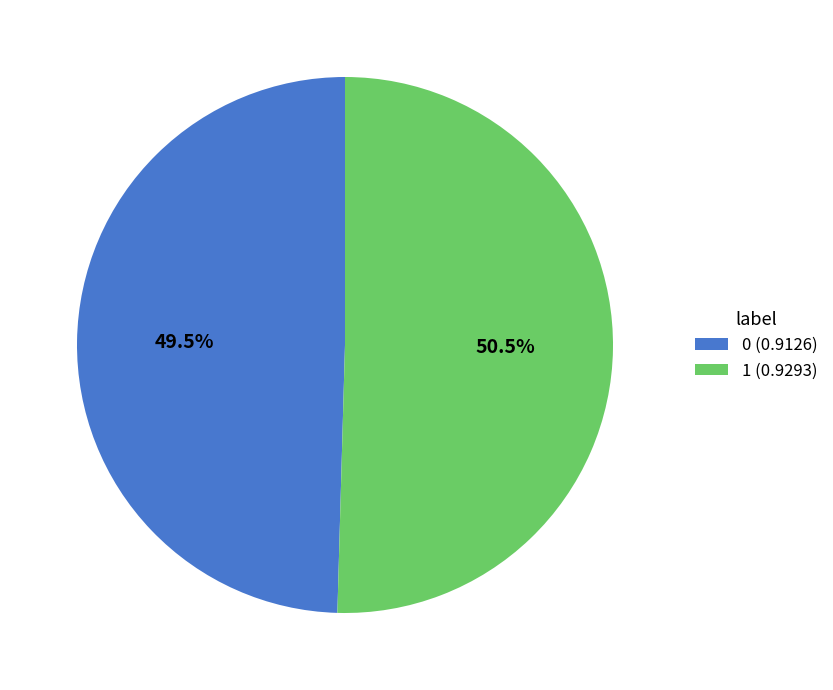

Which slice represents more than half of the pie?

1